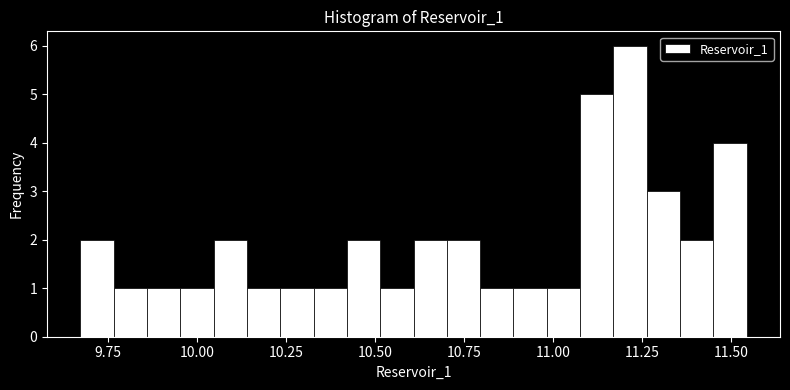

Read against the x-axis, roughly where is the centre of the tallest bar?

11.20